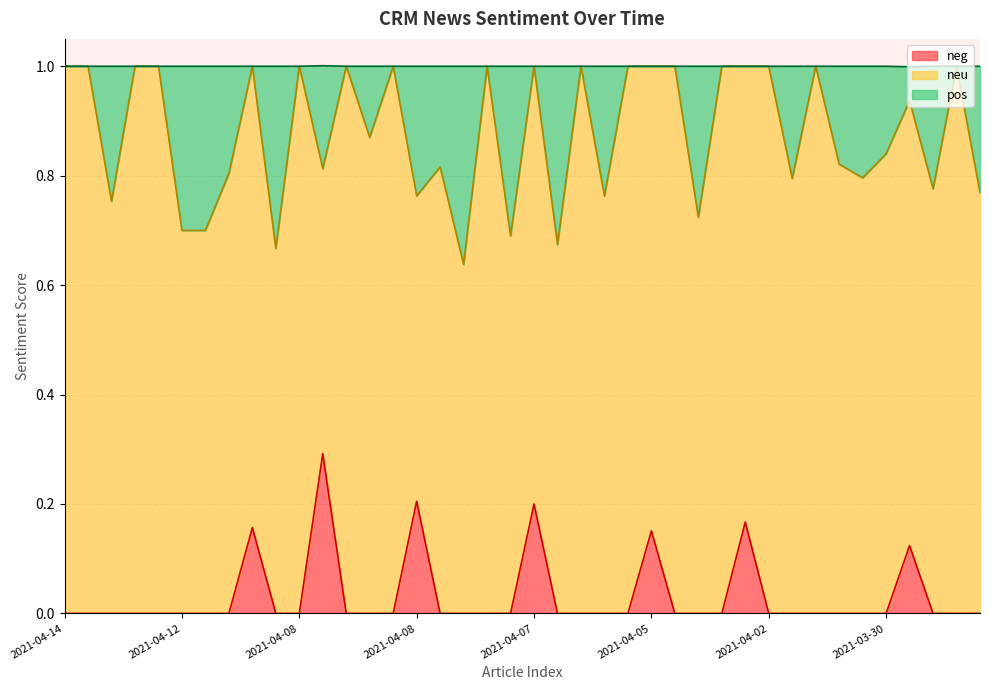

How many interior local valleys does the pos series have?

13